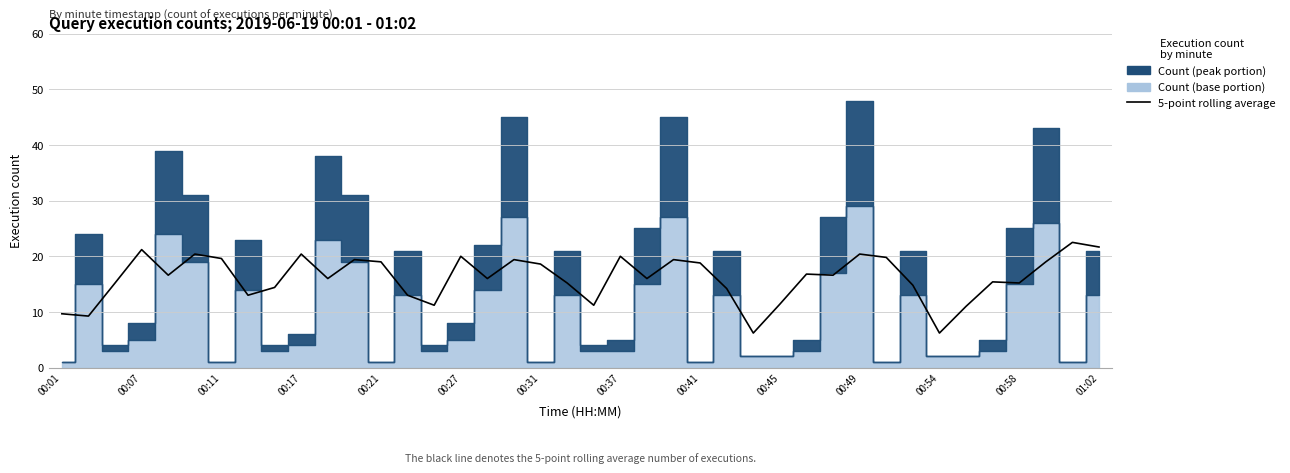

What is the sum of all values?

644.1